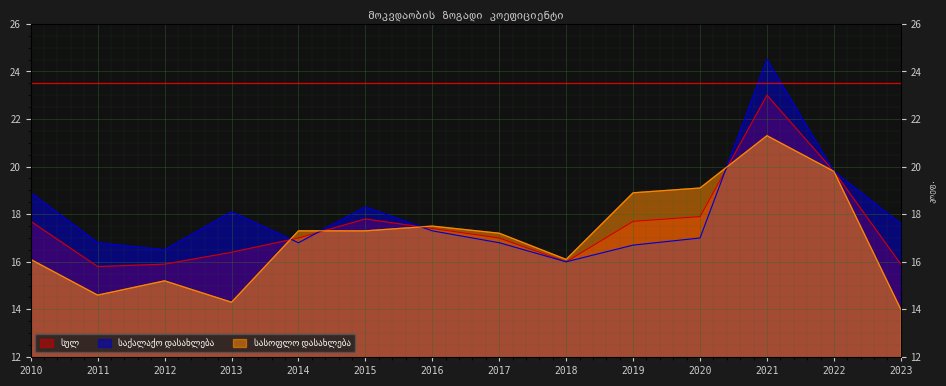

Is it true that სასოფლო დასახლება equals 18.9 at 2019?

True